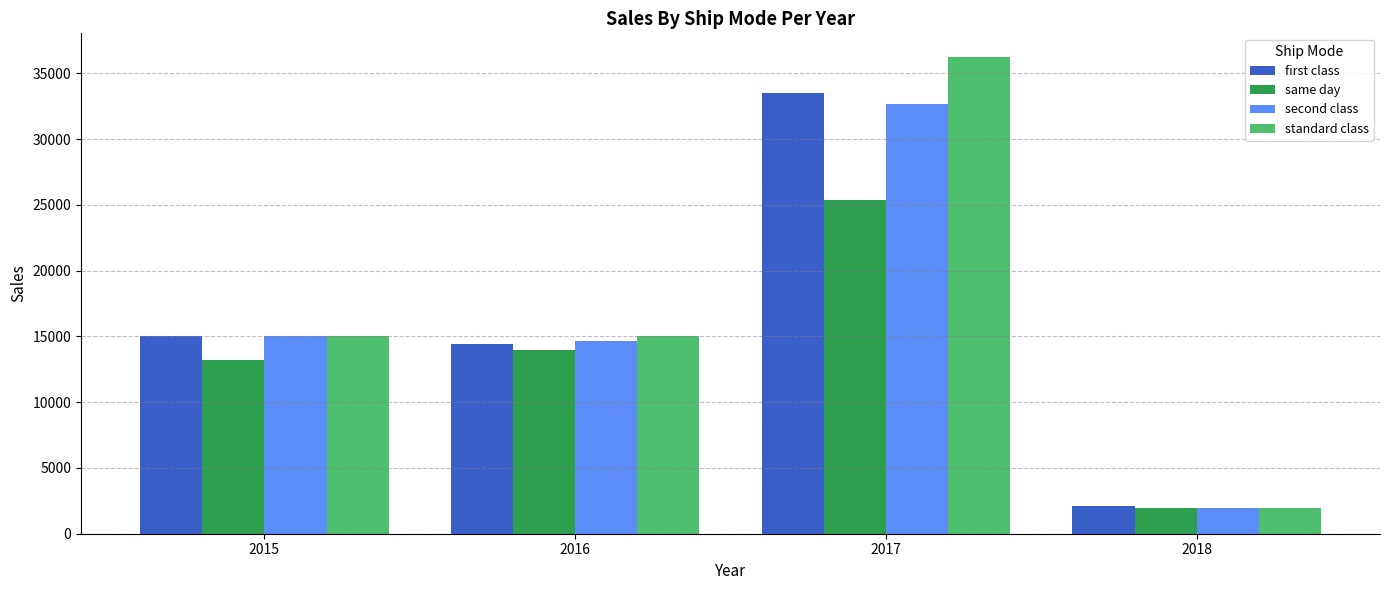

The same day series shows 1976.4 at 2018. True or false?

True